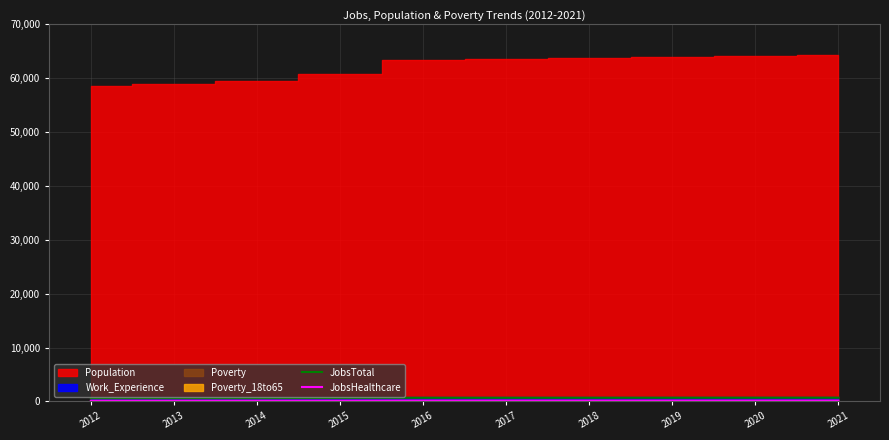

True or false: JobsTotal and JobsHealthcare cross at least once.

False